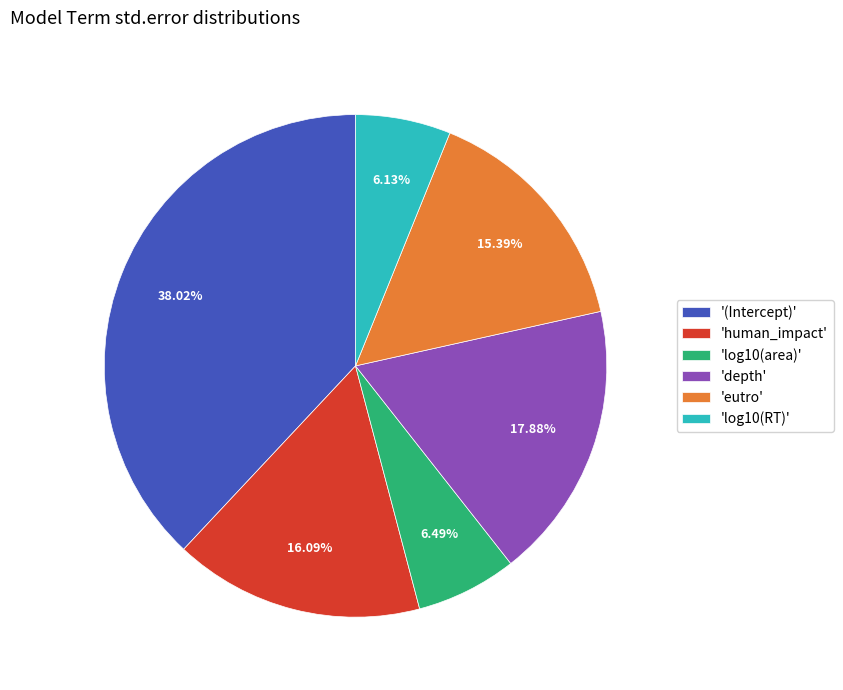

Does any single category account for the majority?

No